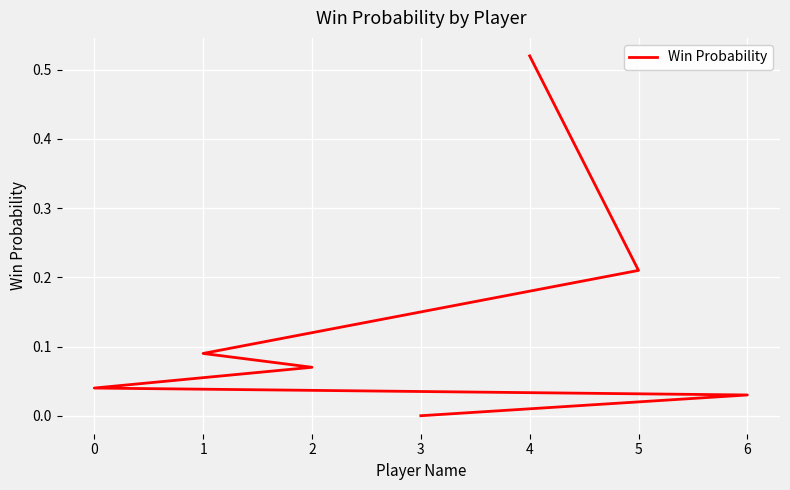

What is the difference between the values at 2 and 3?

0.1